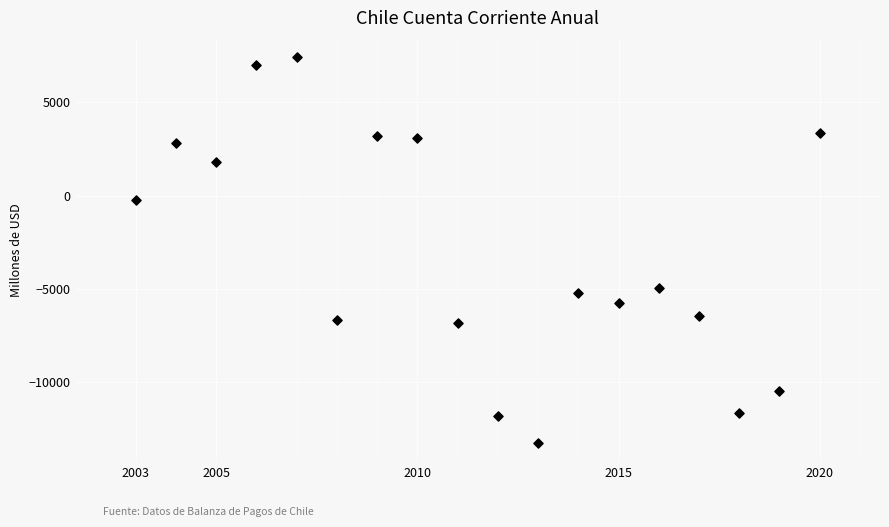

What Y value in the scatter plot is closest to -2919?

-4974